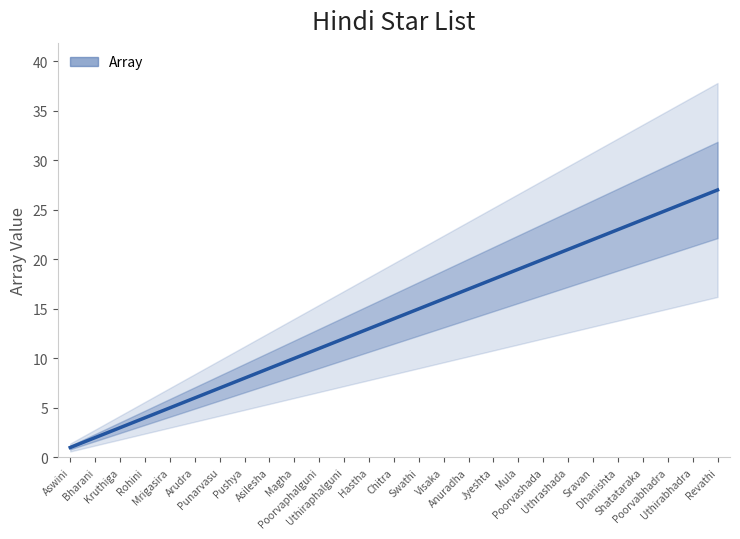

Count the number of values greater than 14.

13